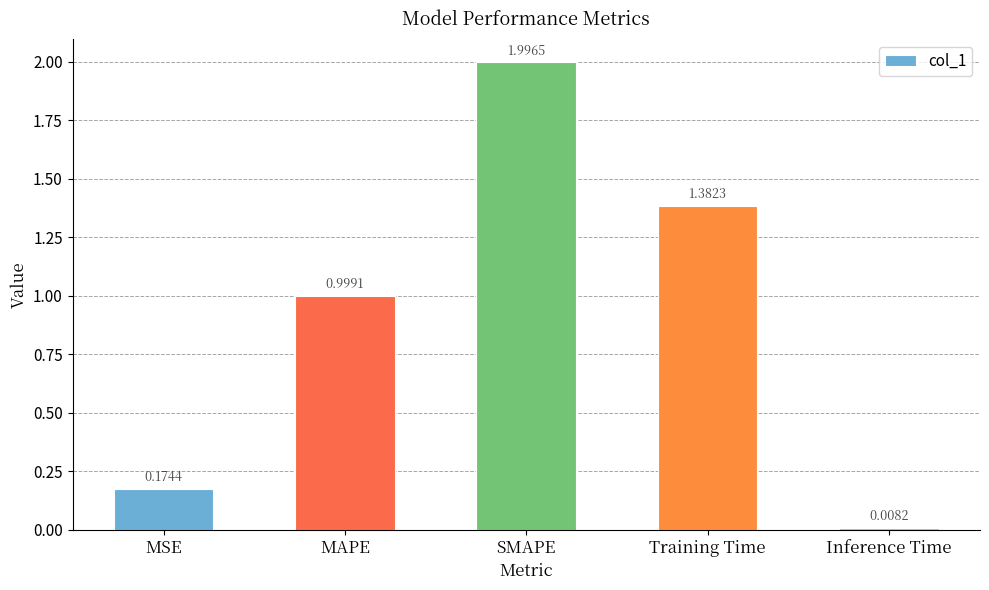

What is the sum of the values at SMAPE and MAPE?

3.0